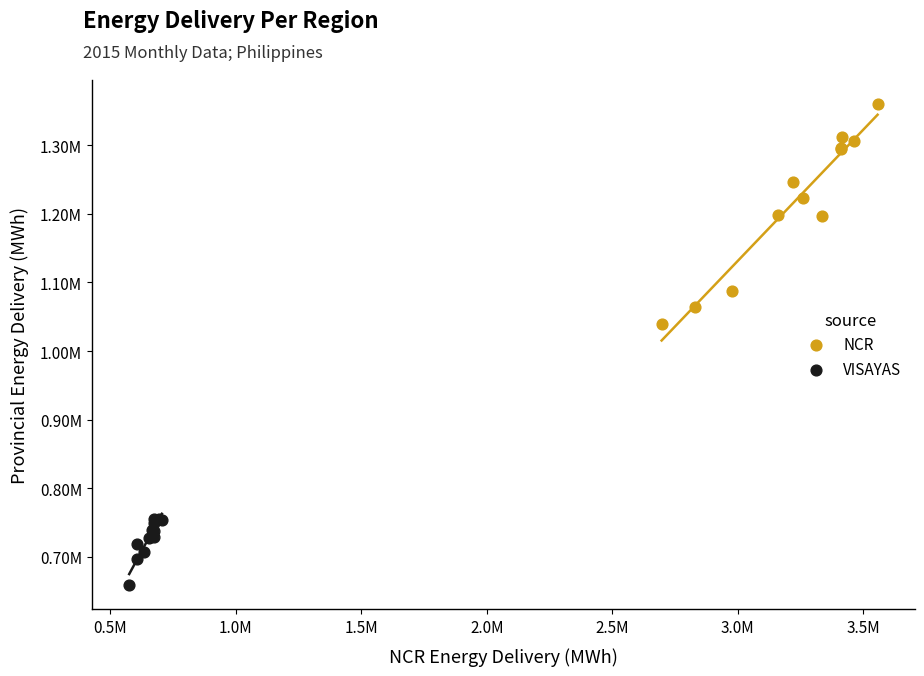

What are all the series names shown in the legend?

NCR, VISAYAS